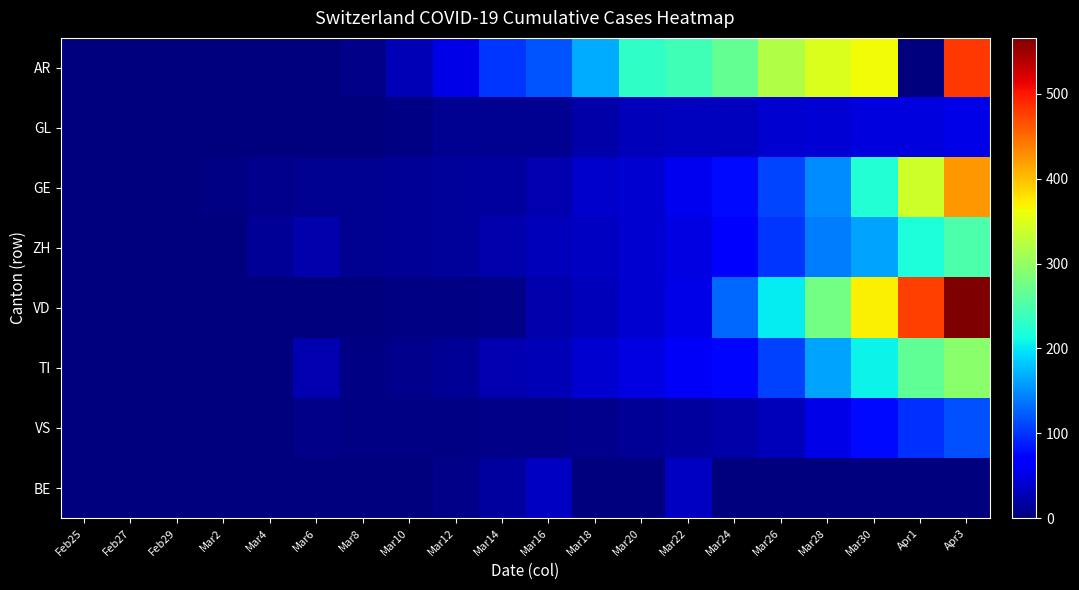

Rank the series by their maximum value, from lowest to highest.

BE, GL, VS, ZH, TI, GE, AR, VD